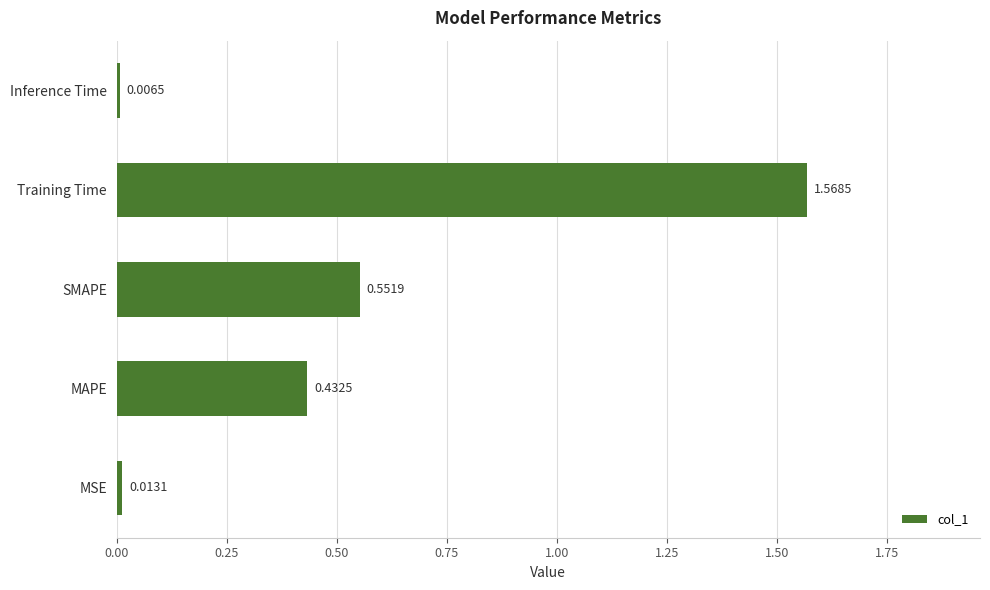

What is the change in value from MSE to Training Time?

+1.6